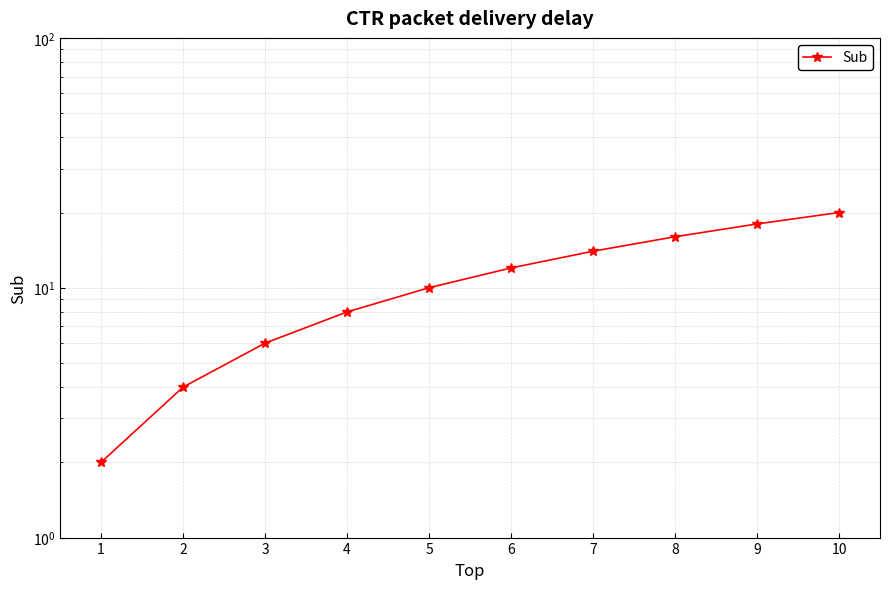

How many lines are shown in the chart?

1